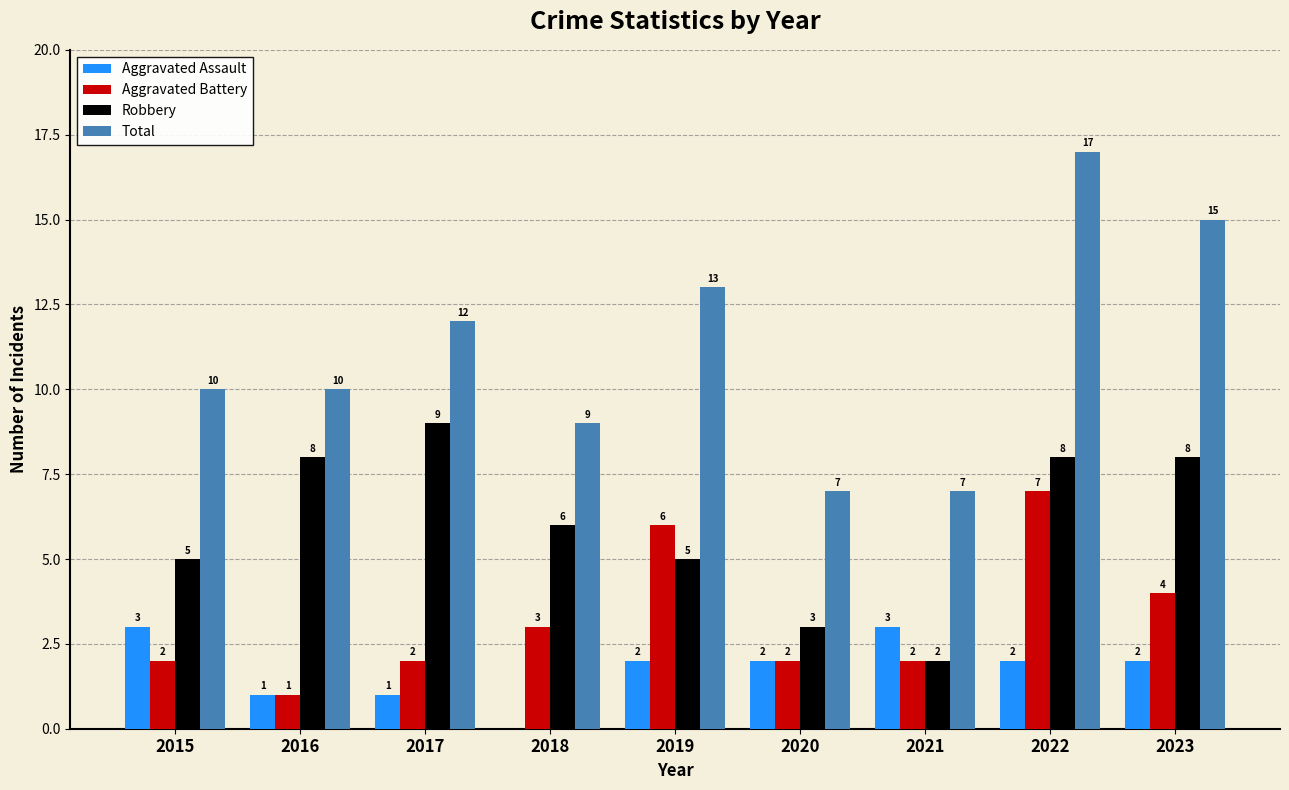

At which category is the sum across all series the highest?

2022